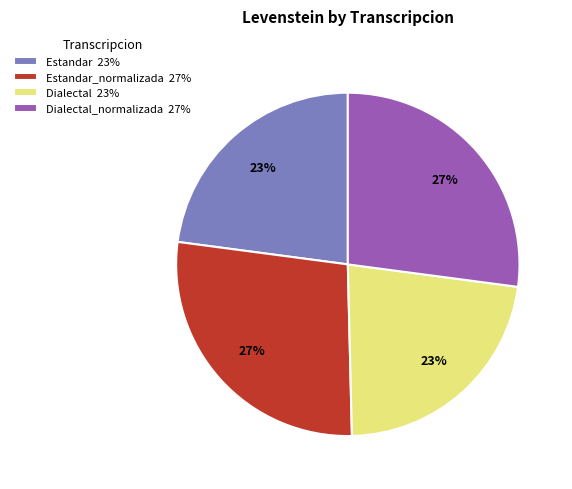

To the nearest percent, what percentage of the pie is Dialectal 23%?

23%